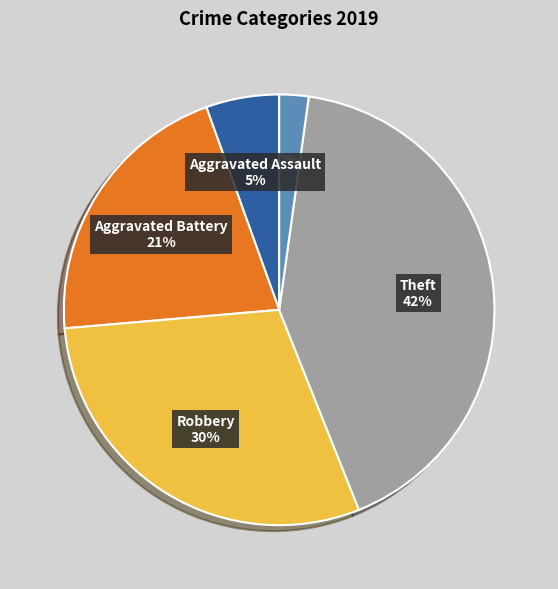

To the nearest percent, what is the average slice percentage?

20%